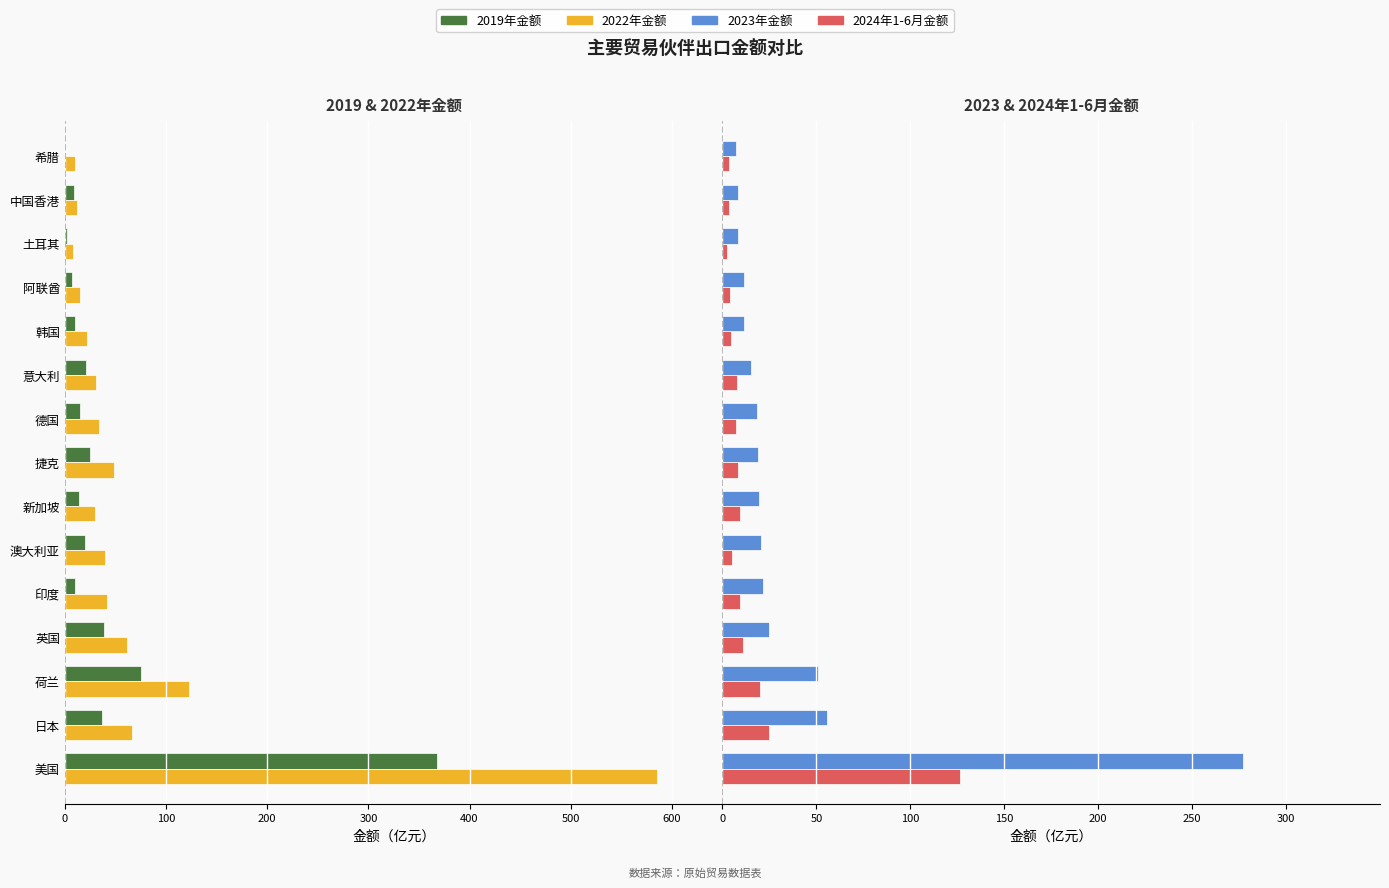

What is the difference between the maximum and minimum values in the 2024年1-6月金额 series?

124.2